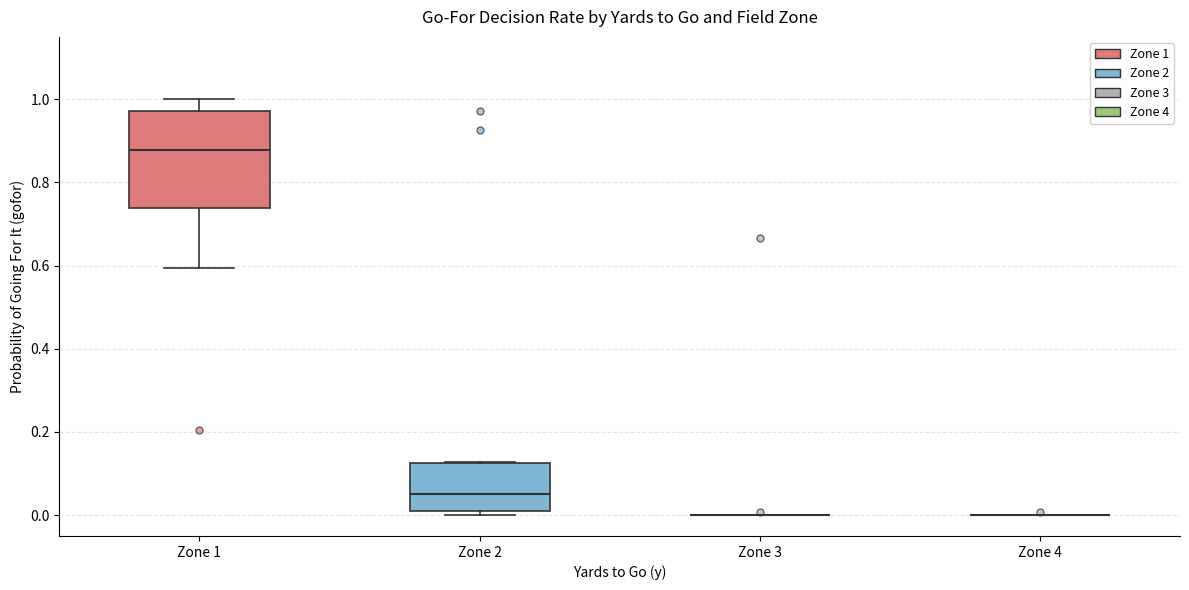

Reading left to right, read every box against the y-axis: the position of its median line, the range the box covers, and the ends of its whiskers. The values are not printed on the chart, so give them approximately, as read against the axis.

Zone 1: median 0.88, box 0.74 to 0.98, whiskers 0.60 to 1.00
Zone 2: median 0.06, box 0.00 to 0.12, whiskers 0.00 (just below the box's lower edge) to 0.12
Zone 3: box collapsed to a line at 0.00, whiskers 0.00 to 0.00
Zone 4: box collapsed to a line at 0.00, whiskers 0.00 to 0.00